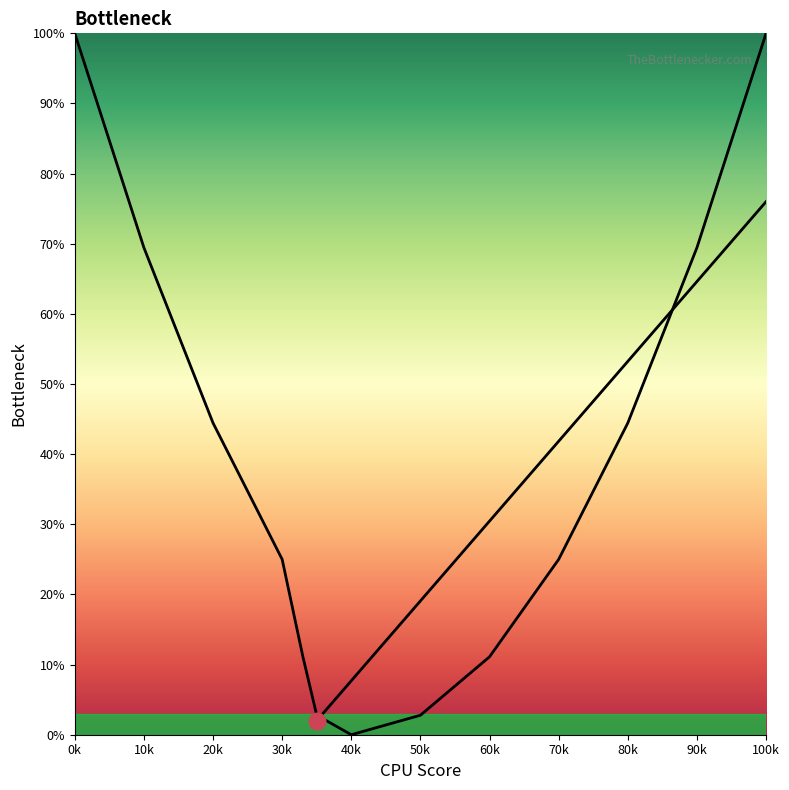

Between 60k and 90k, which is larger?

90k